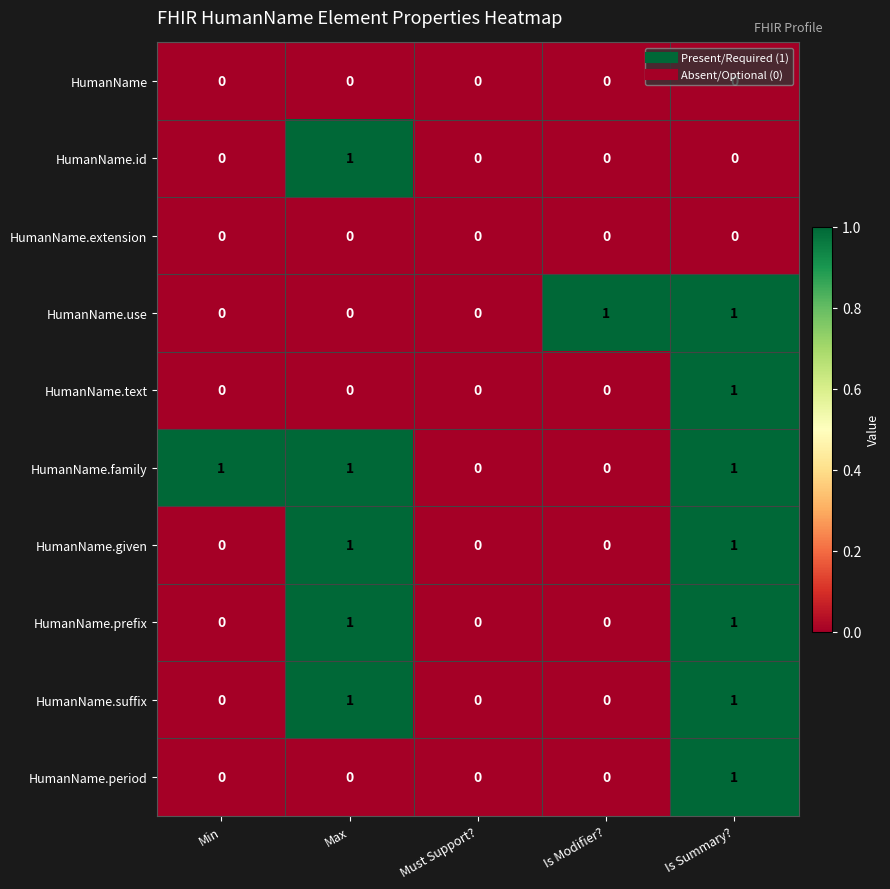

True or false: HumanName.id has a value of 0 at Is Summary?.

True